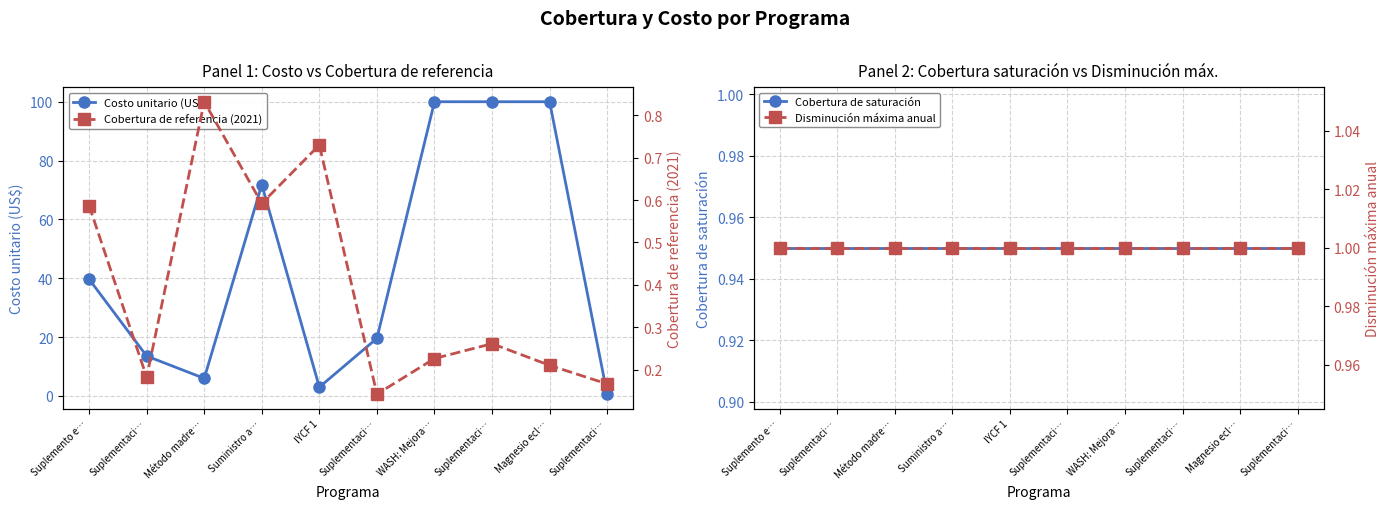

At which label does Cobertura de referencia (2021) reach its peak?

Método madre…